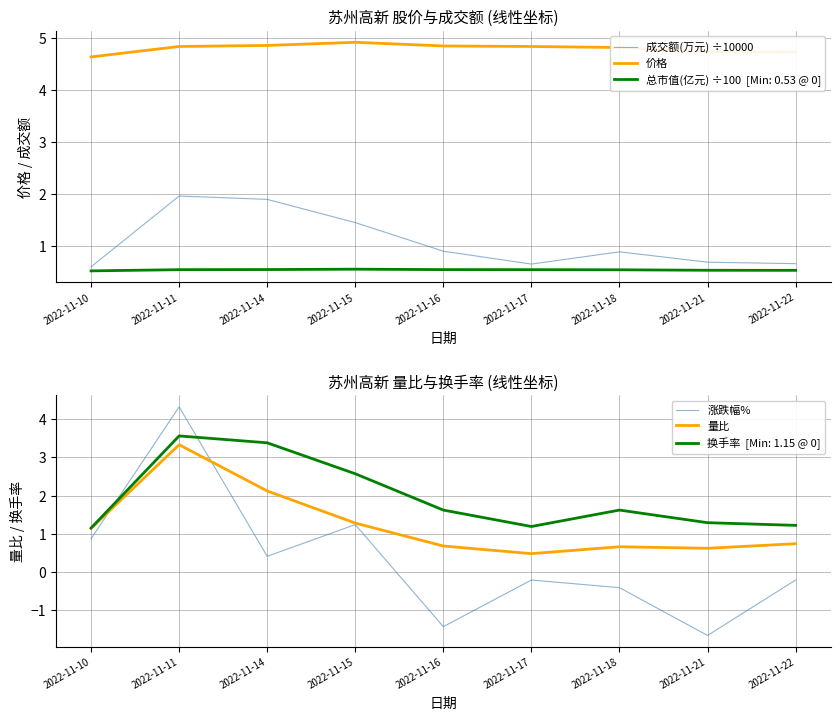

True or false: 成交额(万元) ÷10000 and 价格 intersect in this chart.

False